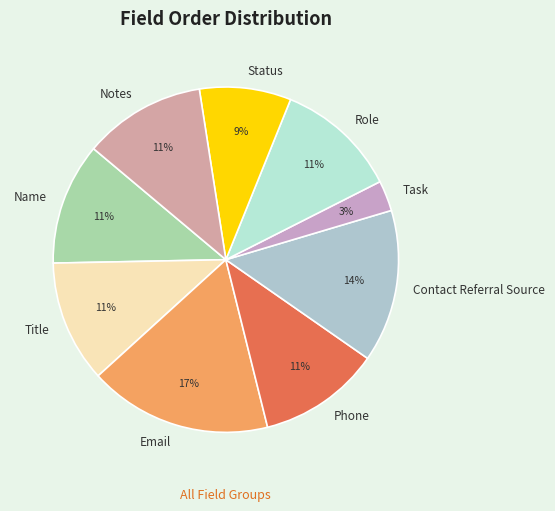

Is Status the majority of the pie?

No